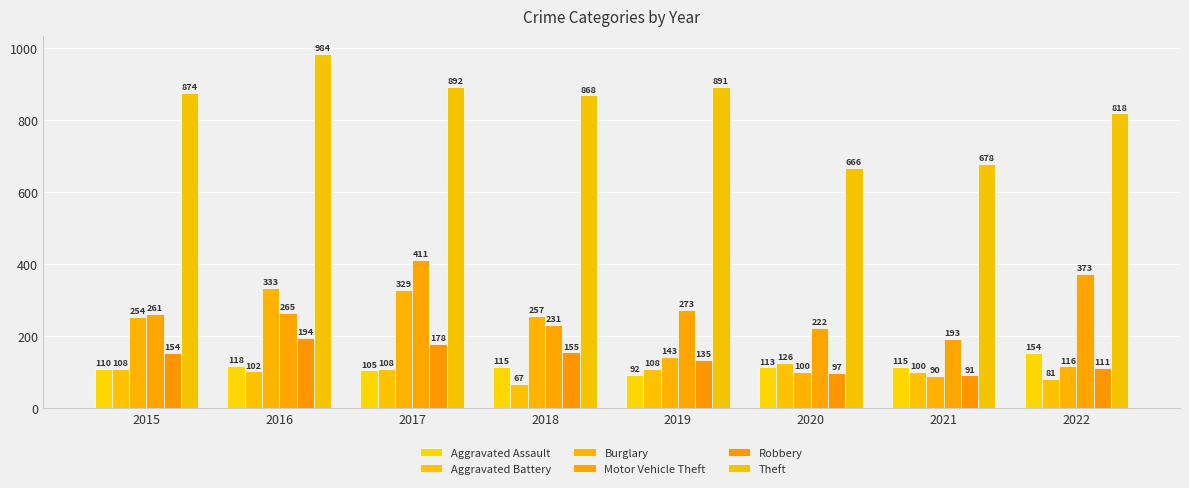

At which category is the sum across all series the highest?

2017